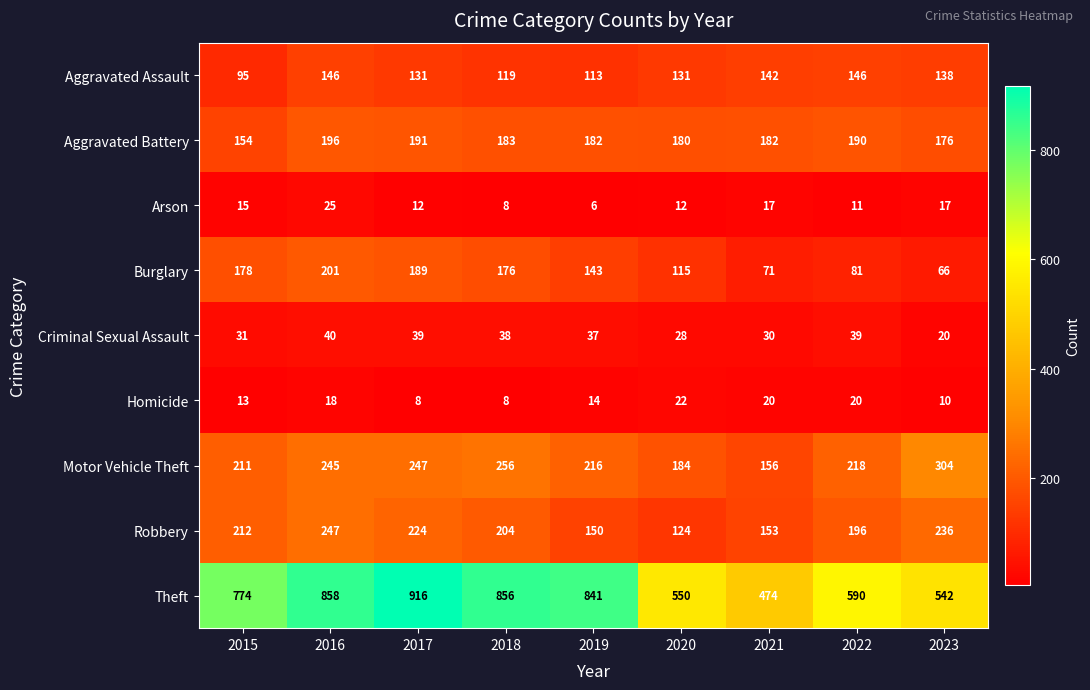

How many distinct data groups are displayed?

9